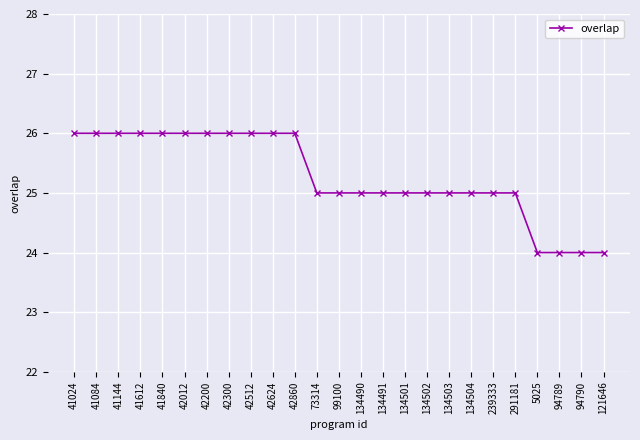

Does the chart have visible grid lines?

Yes